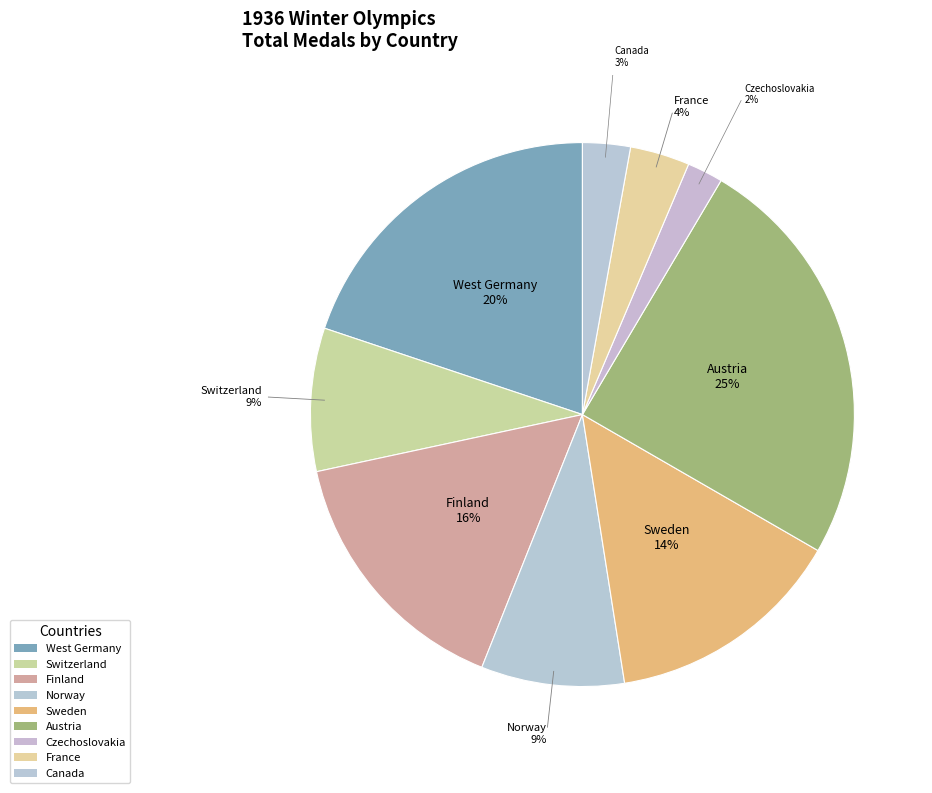

To the nearest percent, what is the difference between the largest and smallest slice percentages?

23%